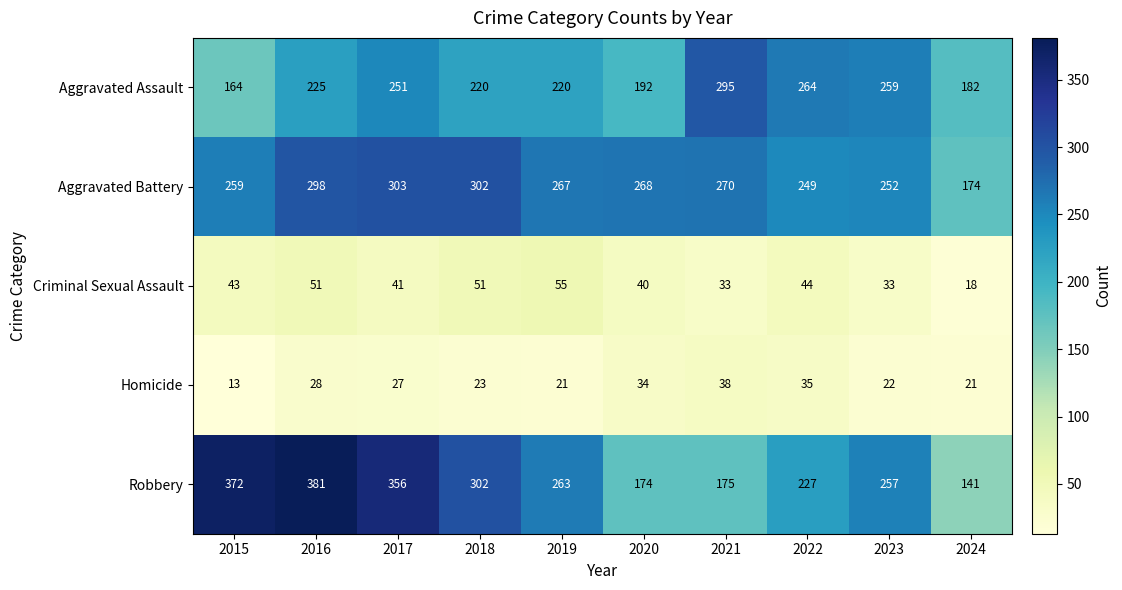

What value does the Aggravated Battery series have at 2021?

270